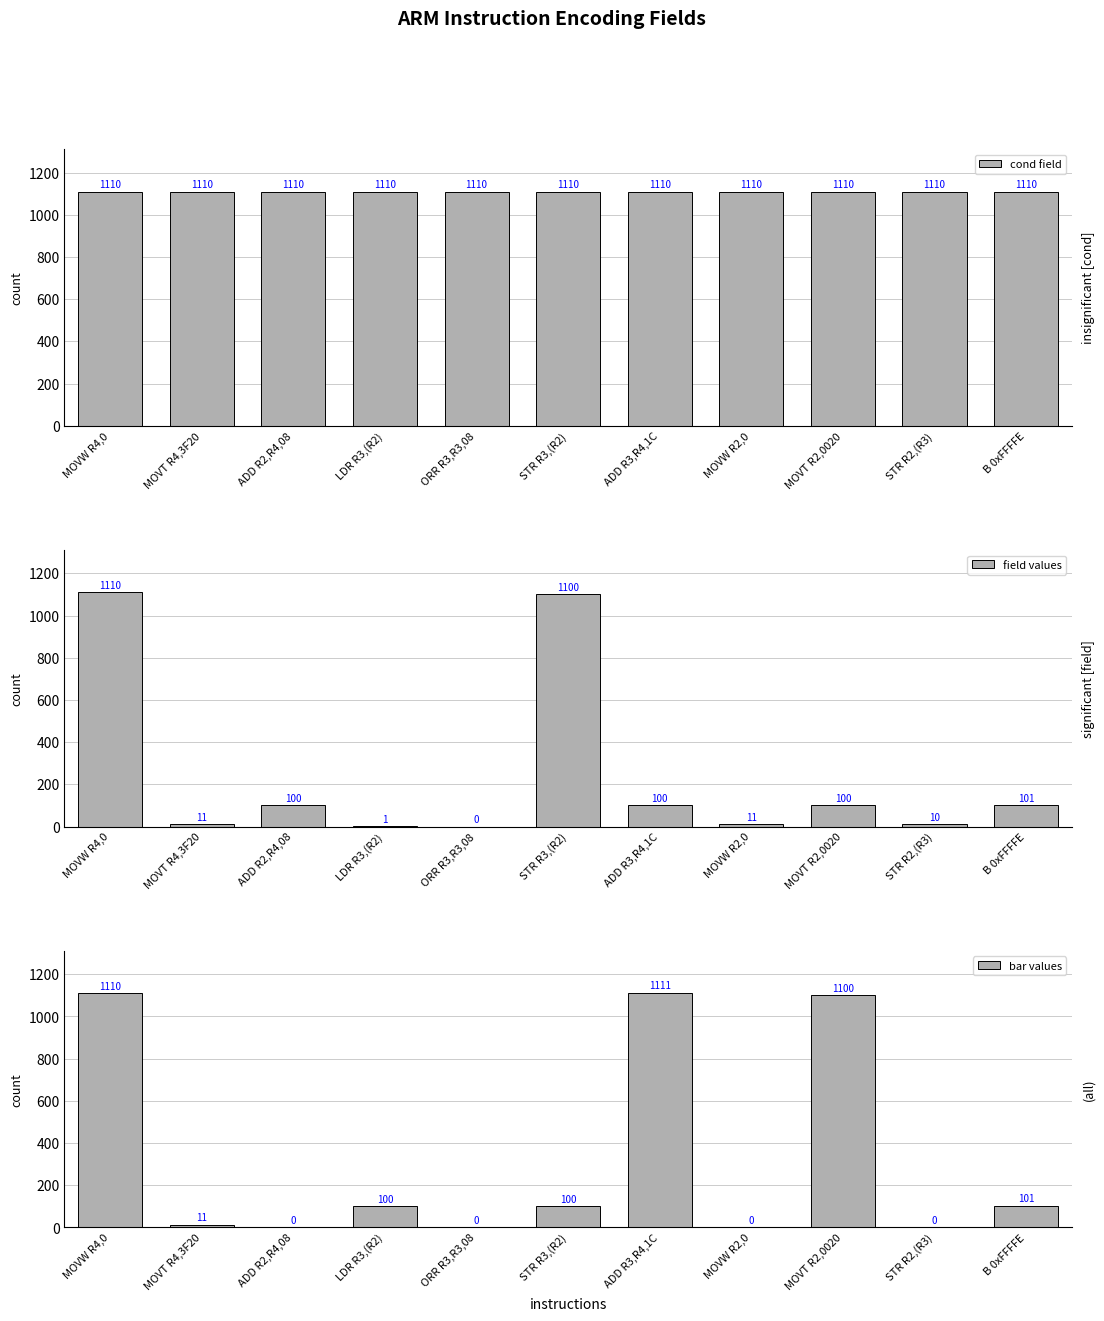

The field values series shows 2 at LDR R3,(R2). True or false?

False